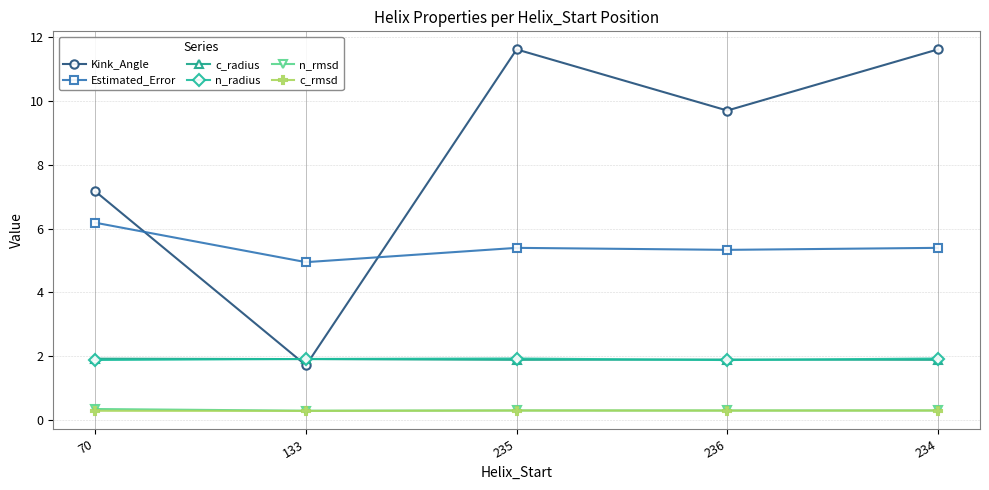

True or false: Estimated_Error has more than 2 points higher than both neighbors.

False